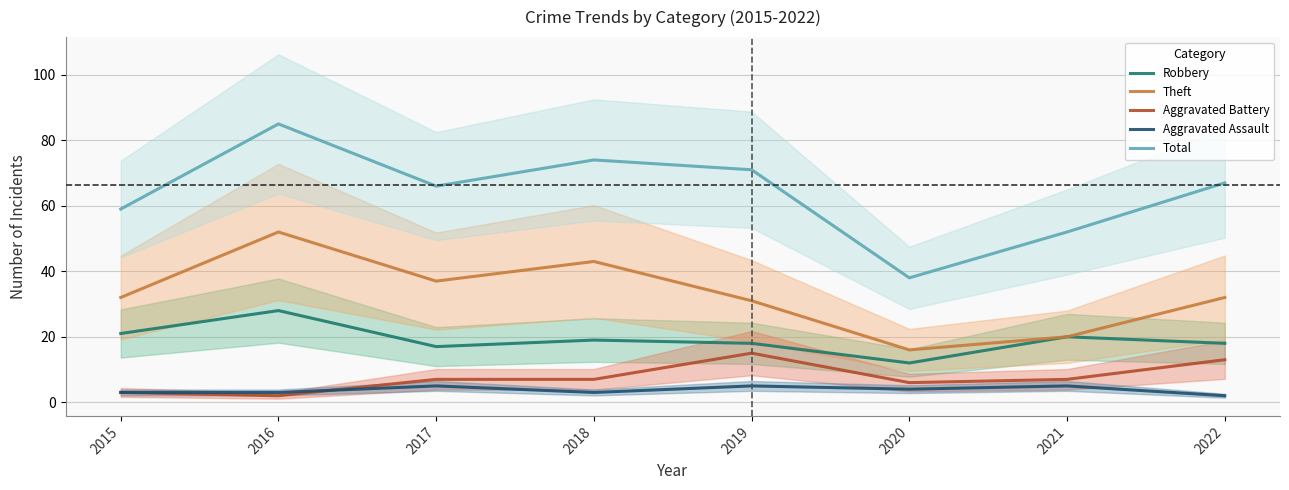

True or false: Aggravated Assault has a value of 5 at 2017.

True